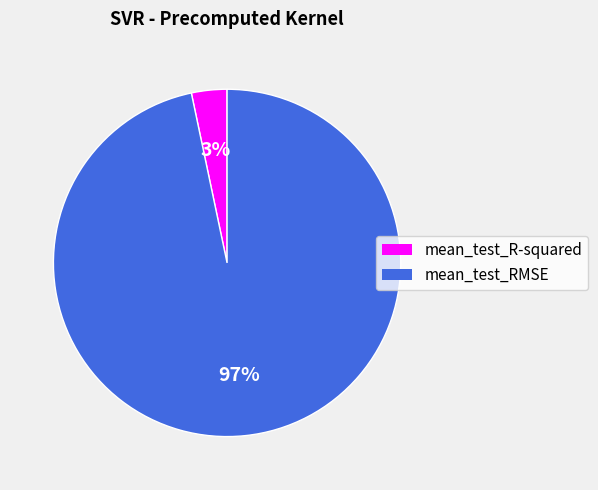

Is it true that mean_test_R-squared is 9% of the pie?

False